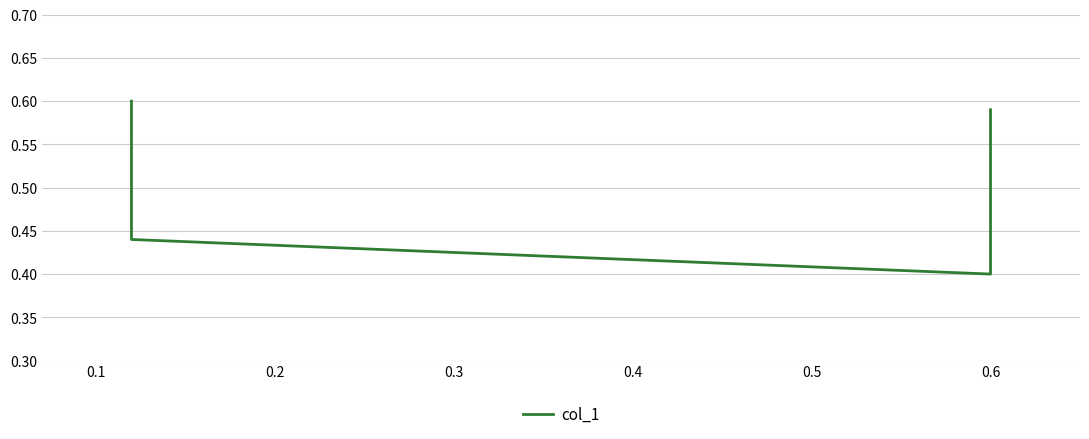

How many values are between 0 and 1?

4